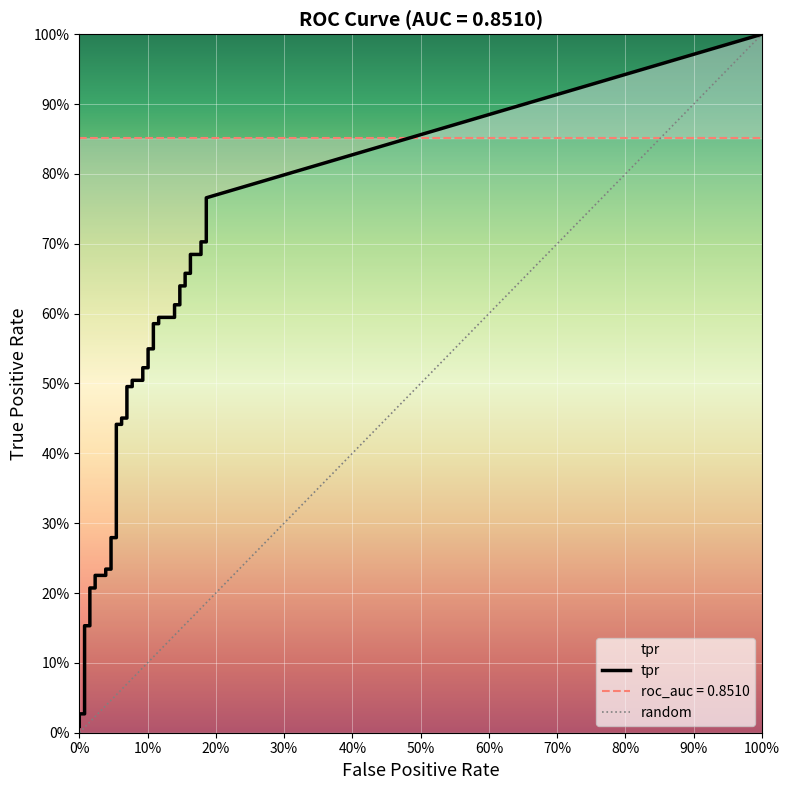

How many data points does each series have?

40